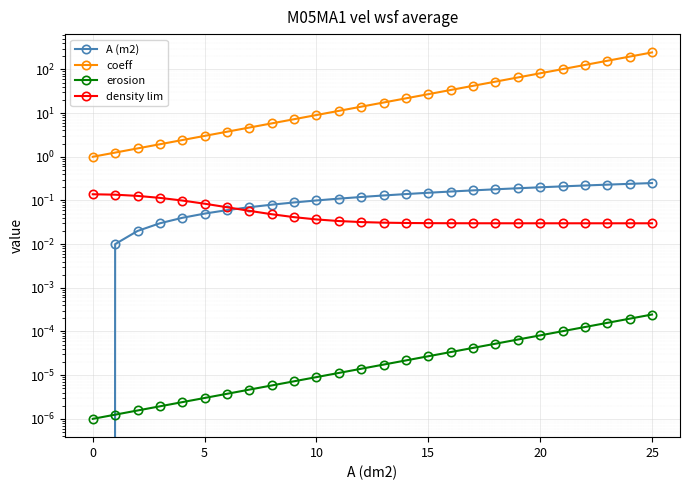

At which category is the sum across all series the highest?

25